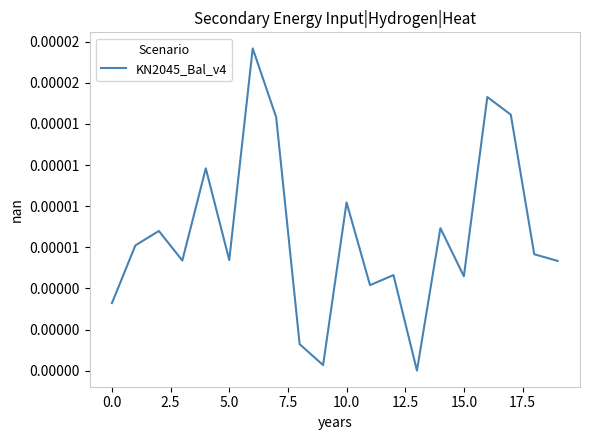

How many interior local peaks (higher than both neighbors) does the data have?

7